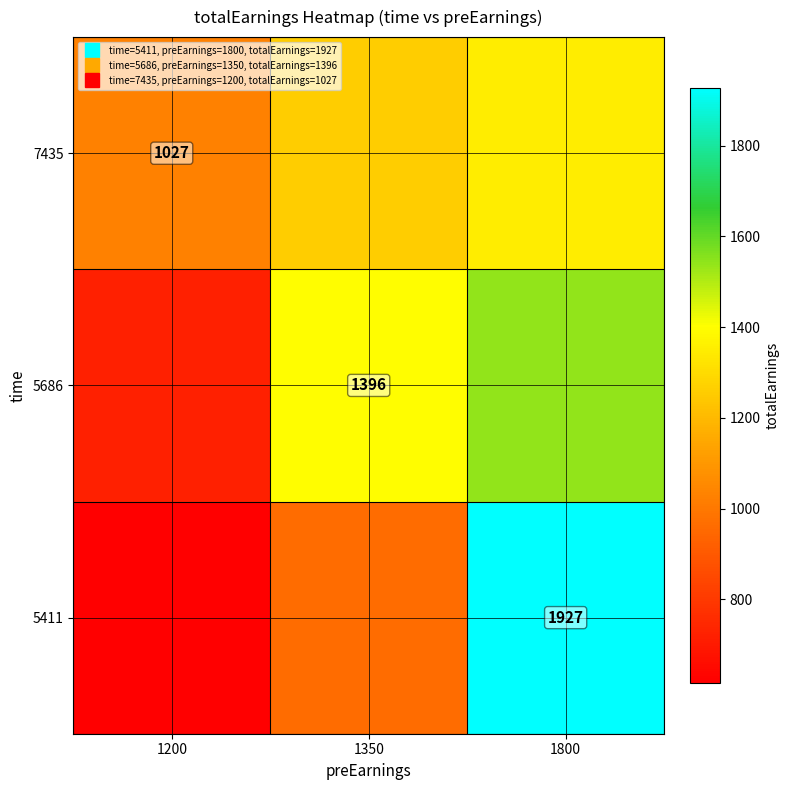

What is the smallest value displayed?

616.2